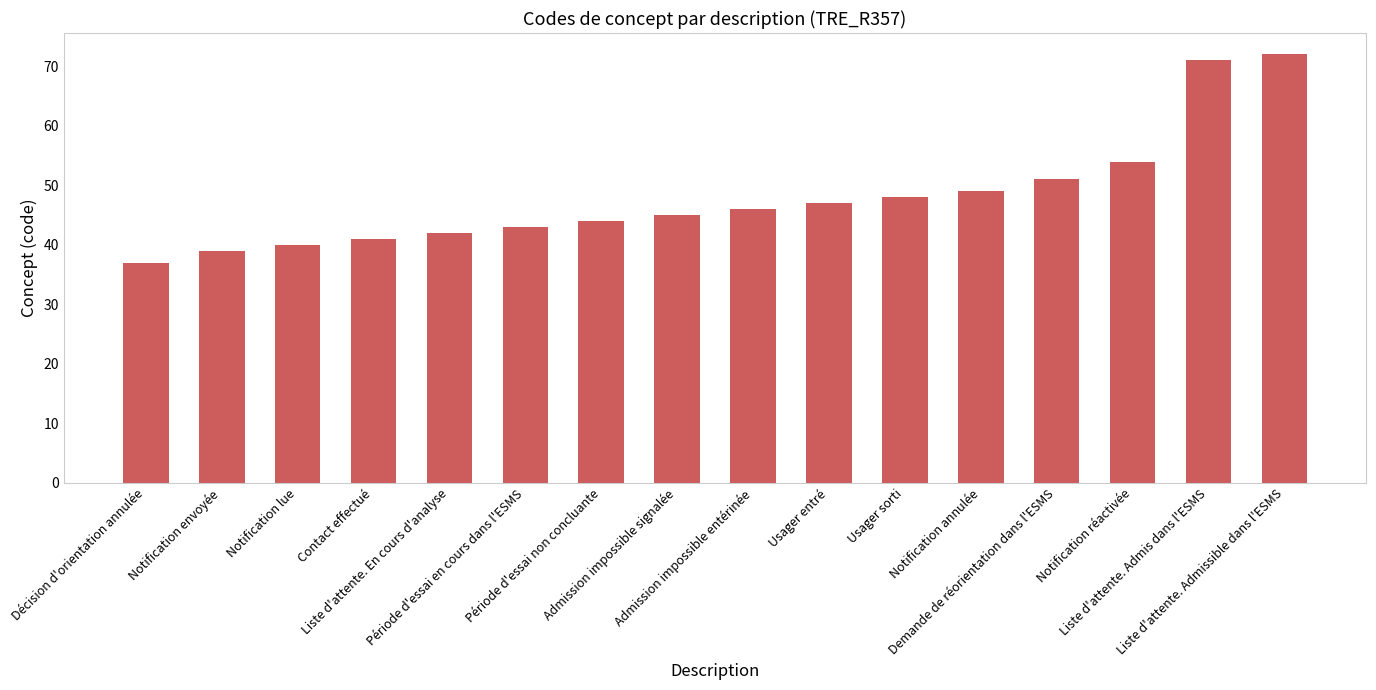

What is the difference between the values at Usager entré and Notification annulée?

2